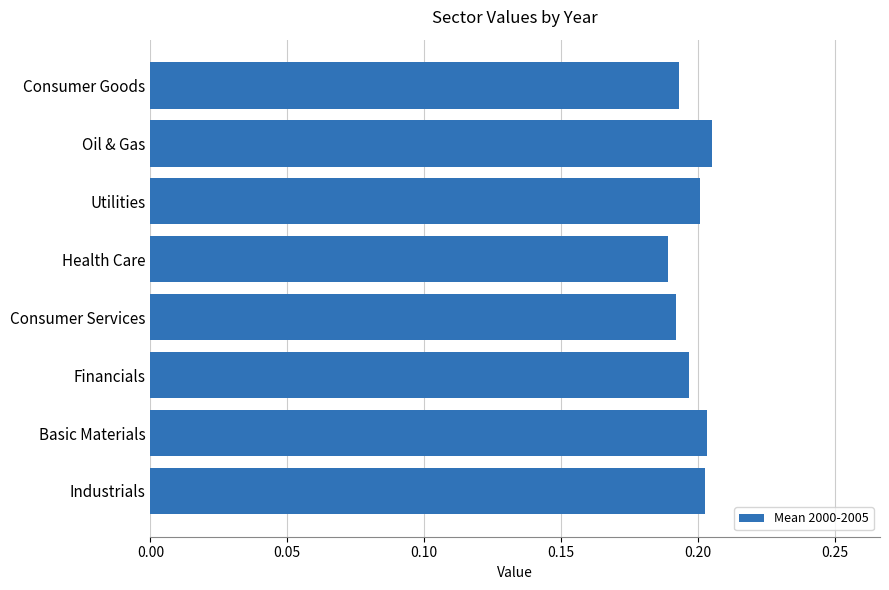

Which category has the lowest value across all series?

Health Care